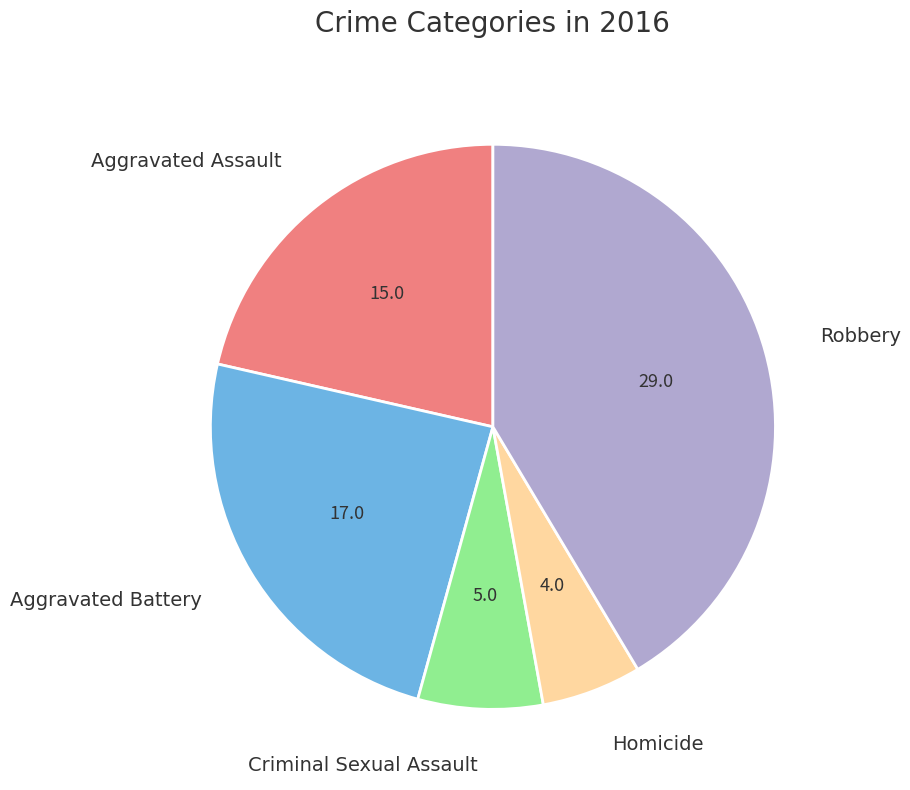

Count the number of slices in the pie.

5